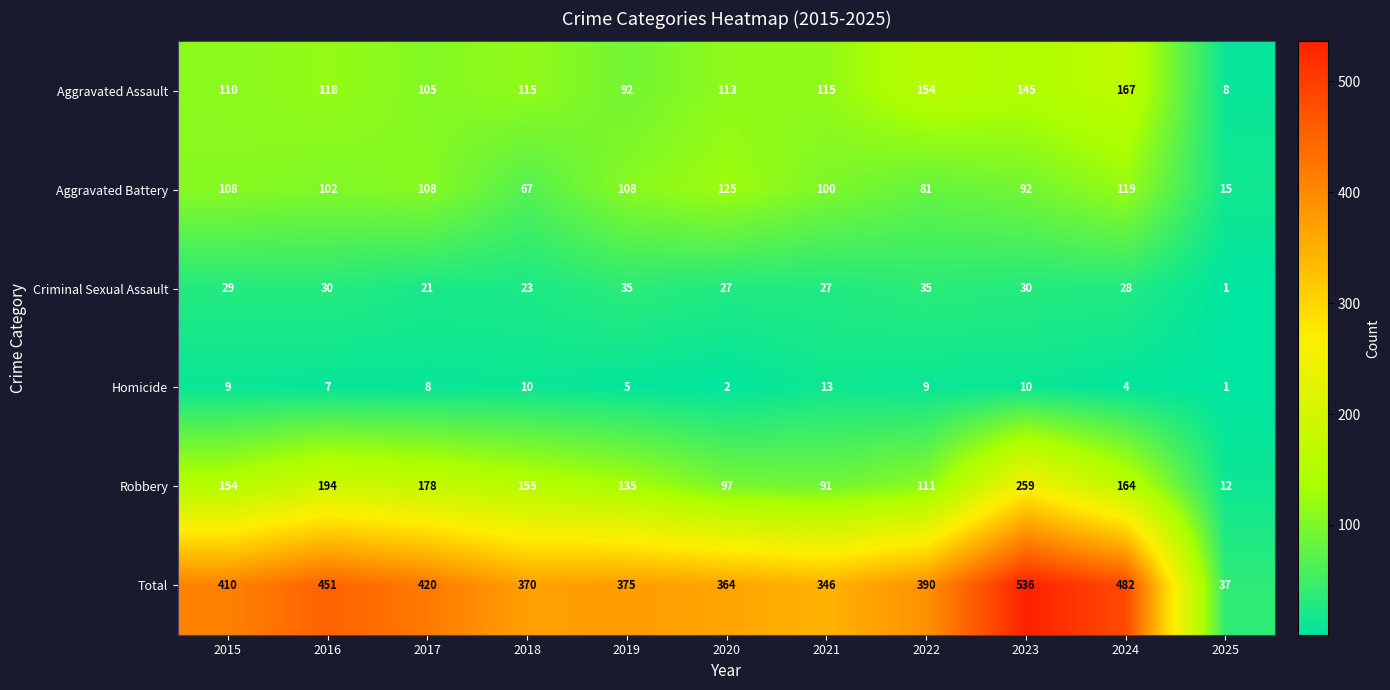

At 2019, list the series in order from smallest to largest.

Homicide, Criminal Sexual Assault, Aggravated Assault, Aggravated Battery, Robbery, Total